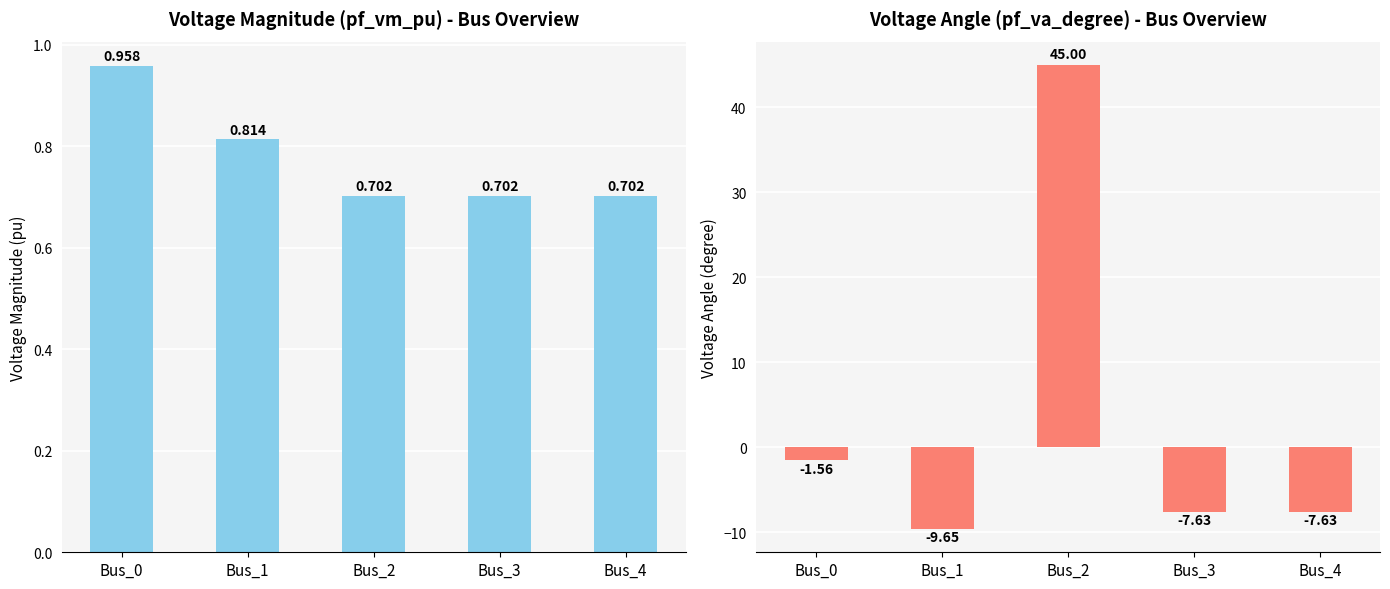

Does the chart contain stacked bars?

No